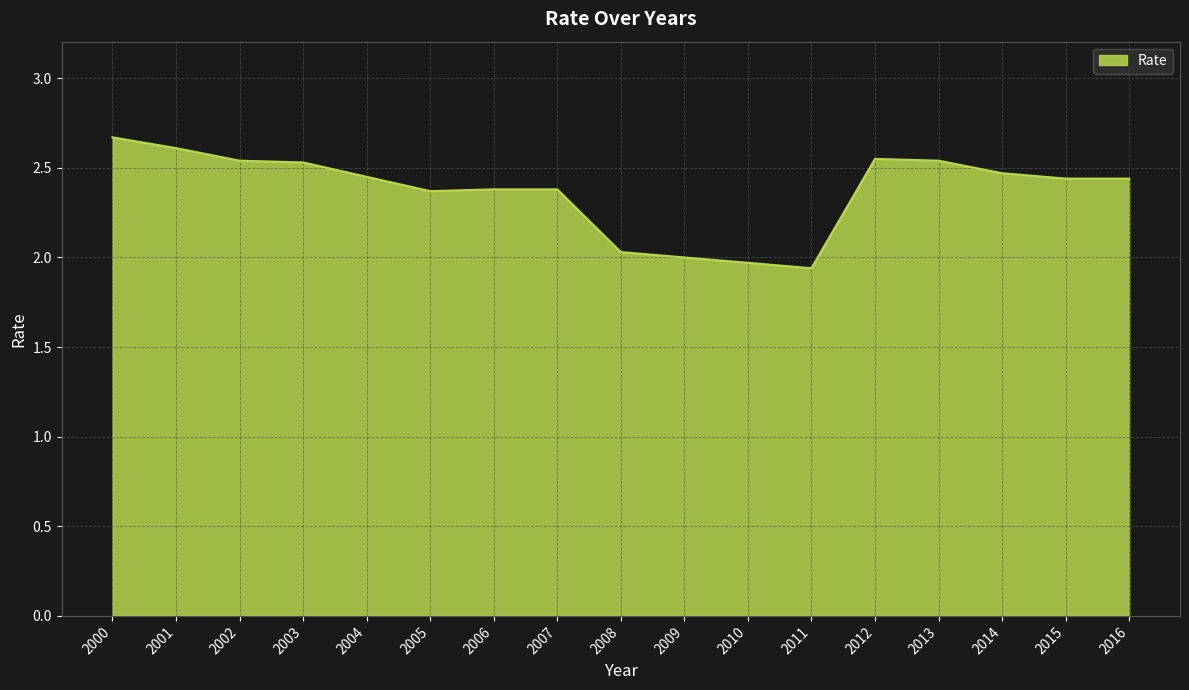

Between 2014 and 2001, which is larger?

2001